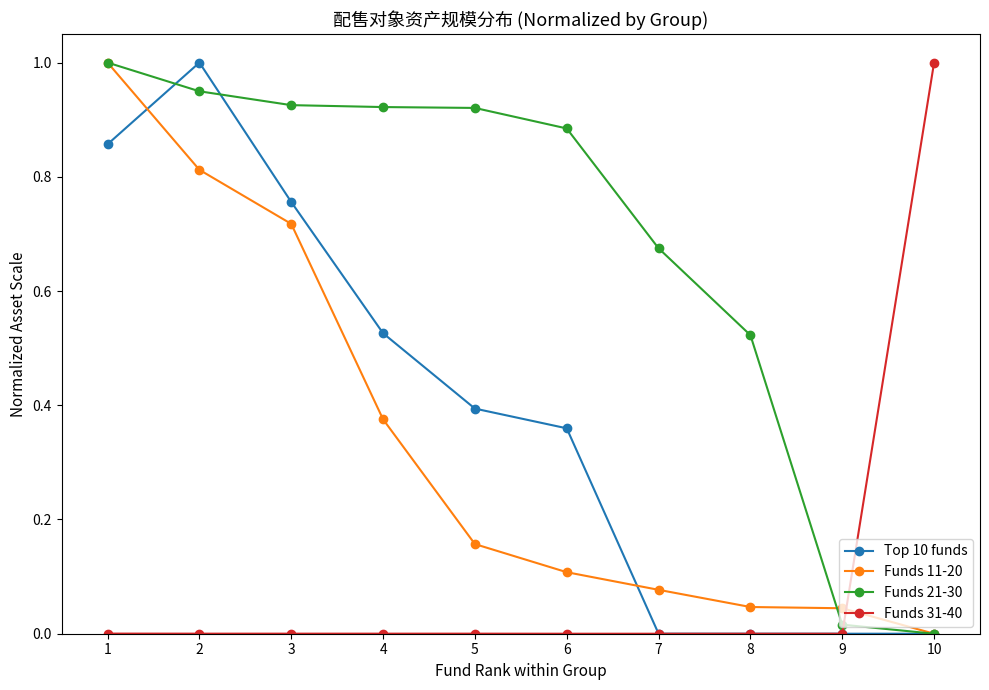

How many intersections are there between Funds 31-40 and Top 10 funds?

1